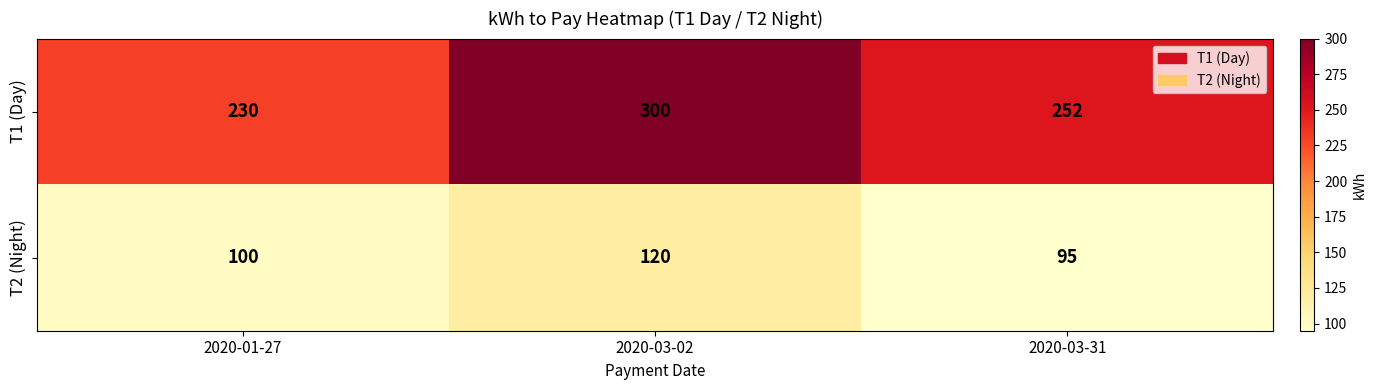

Reading left to right, transcribe all the data shown in this chart.

T1 (Day): 2020-01-27=230	2020-03-02=300	2020-03-31=252
T2 (Night): 2020-01-27=100	2020-03-02=120	2020-03-31=95